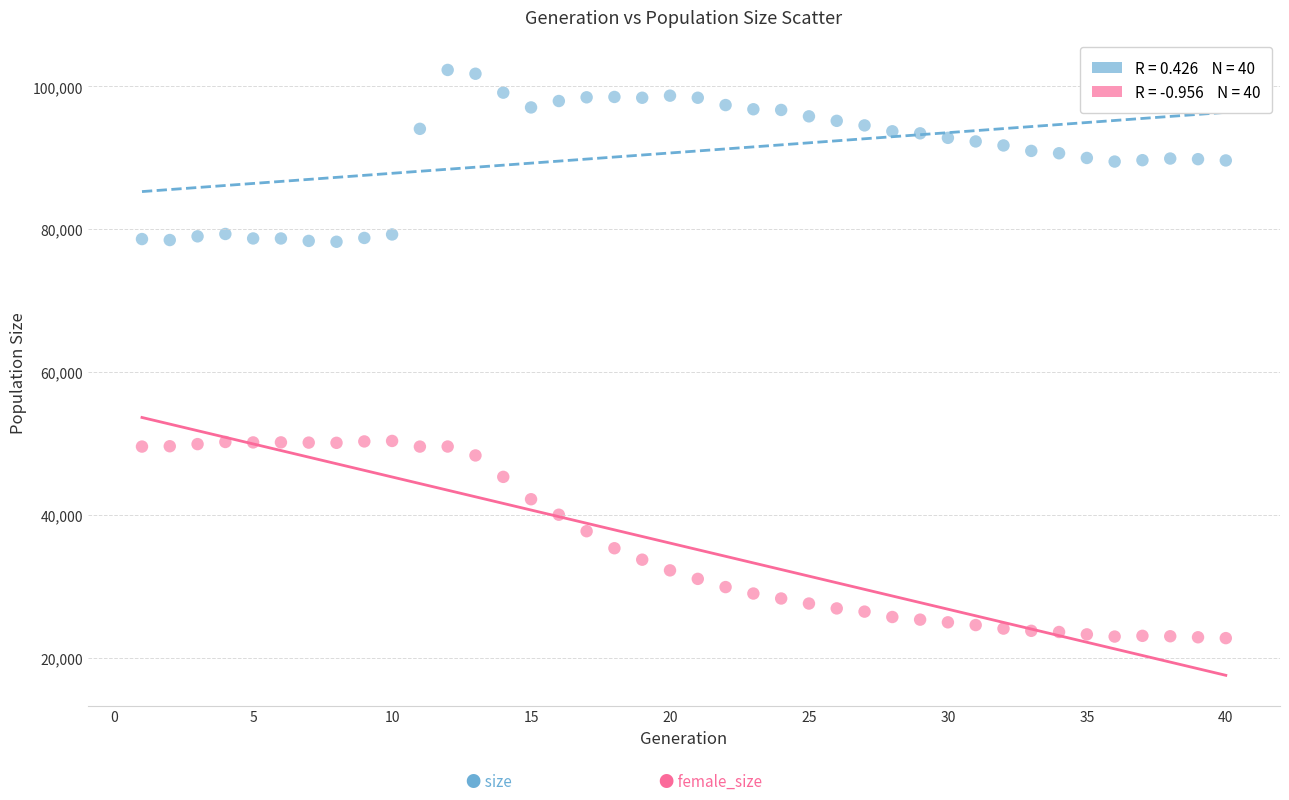

Across all data points, what is the range of Y values (max minus min)?

79561